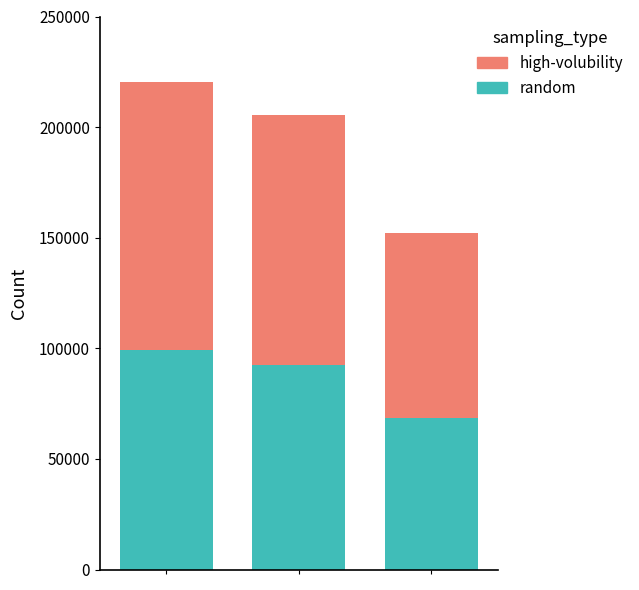

What is the minimum value for random?

68382.9